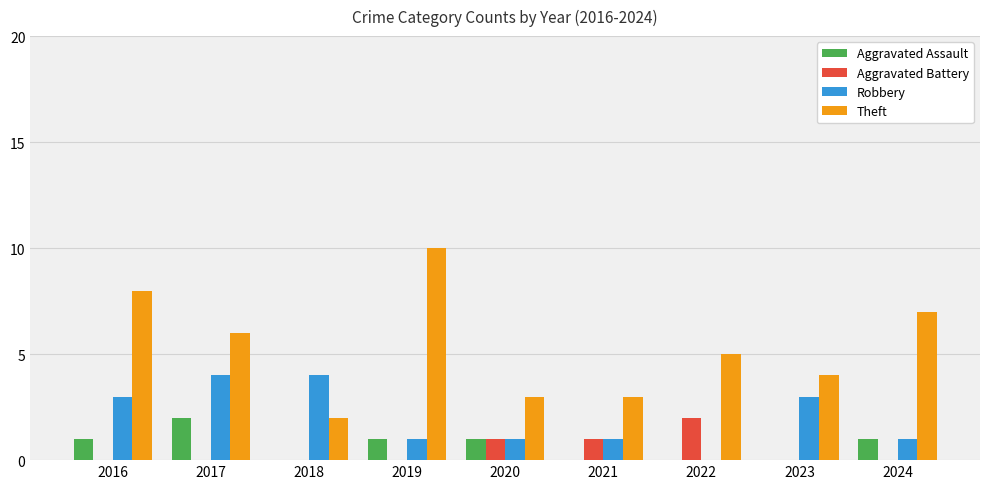

Reading left to right, list all the values displayed in this chart.

Aggravated Assault: 2016=1	2017=2	2018=0	2019=1	2020=1	2021=0	2022=0	2023=0	2024=1
Aggravated Battery: 2016=0	2017=0	2018=0	2019=0	2020=1	2021=1	2022=2	2023=0	2024=0
Robbery: 2016=3	2017=4	2018=4	2019=1	2020=1	2021=1	2022=0	2023=3	2024=1
Theft: 2016=8	2017=6	2018=2	2019=10	2020=3	2021=3	2022=5	2023=4	2024=7